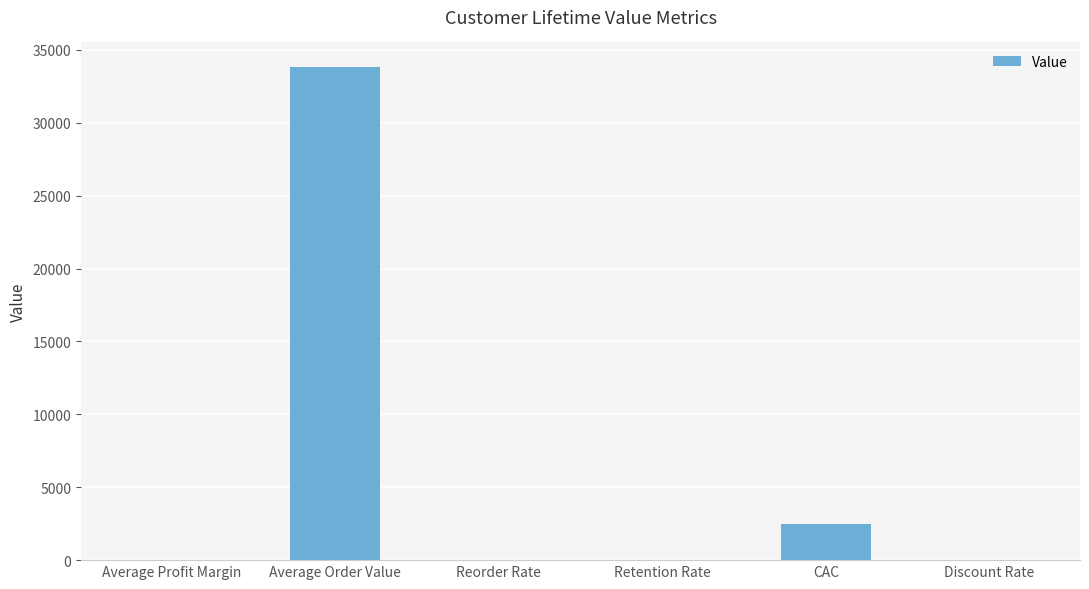

At which label is the value closest to 16910?

CAC